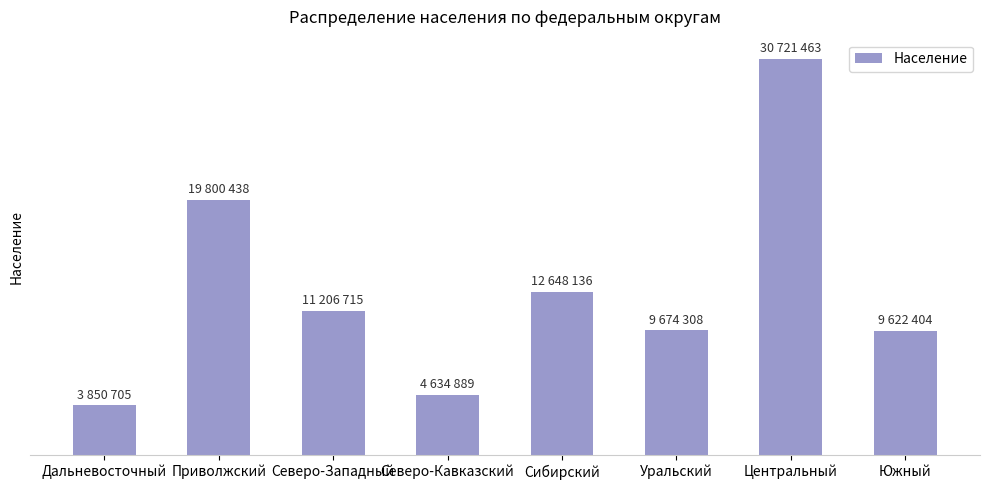

What is the label of the 1st bar from the right?

Южный